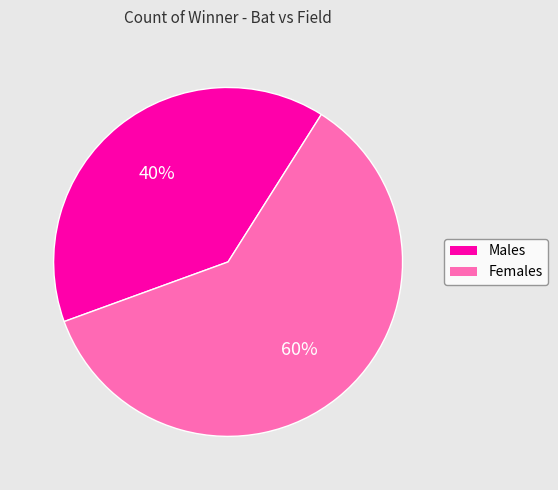

To the nearest percent, what portion does Males represent?

40%